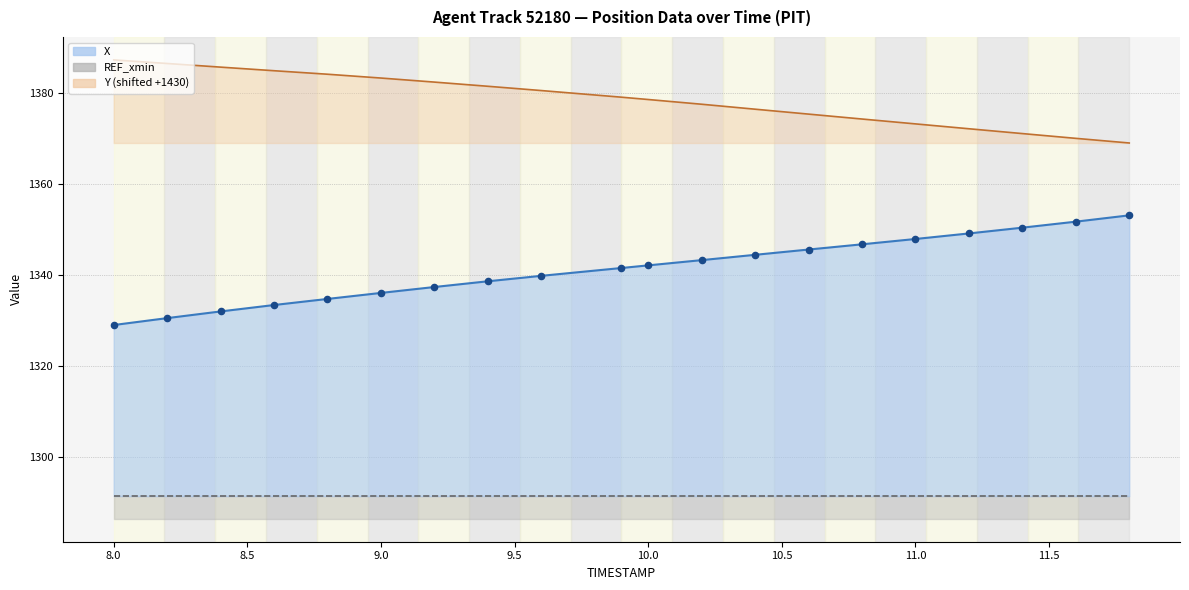

At how many categories does at least one series exceed 1373?

16